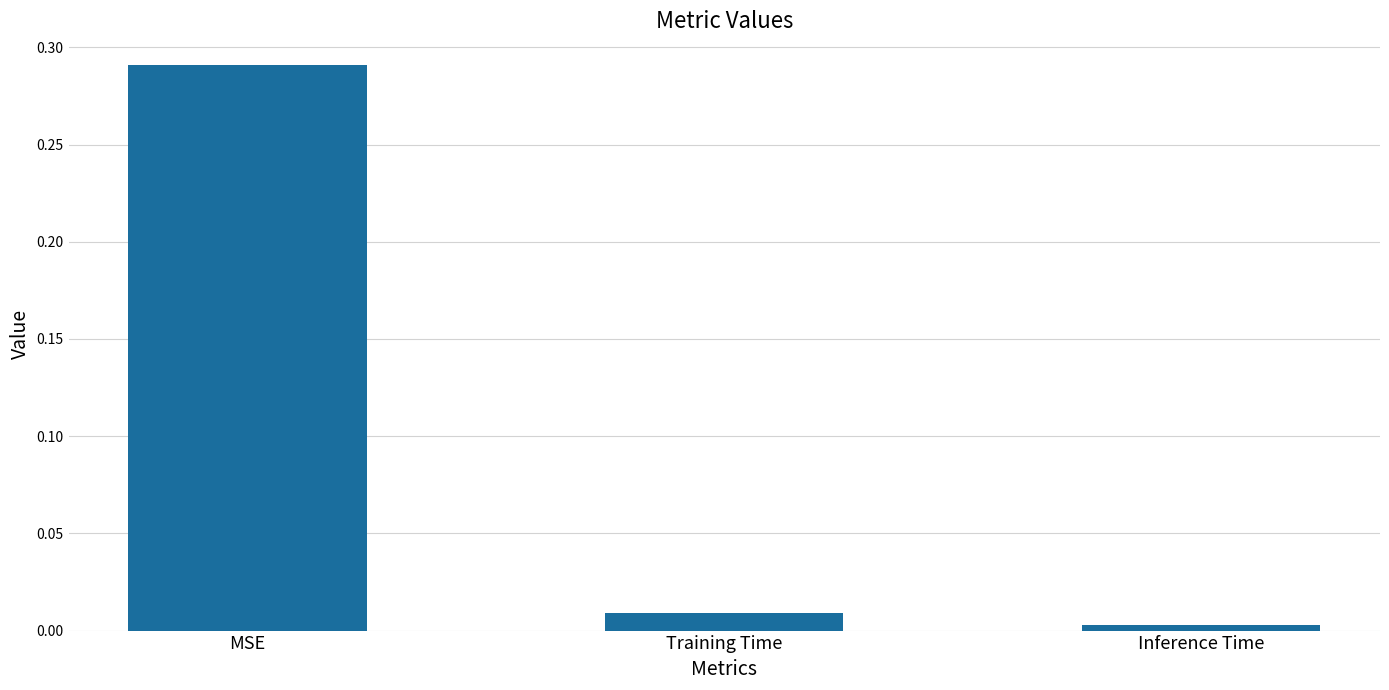

List the labels in order of value, largest first.

MSE, Training Time, Inference Time